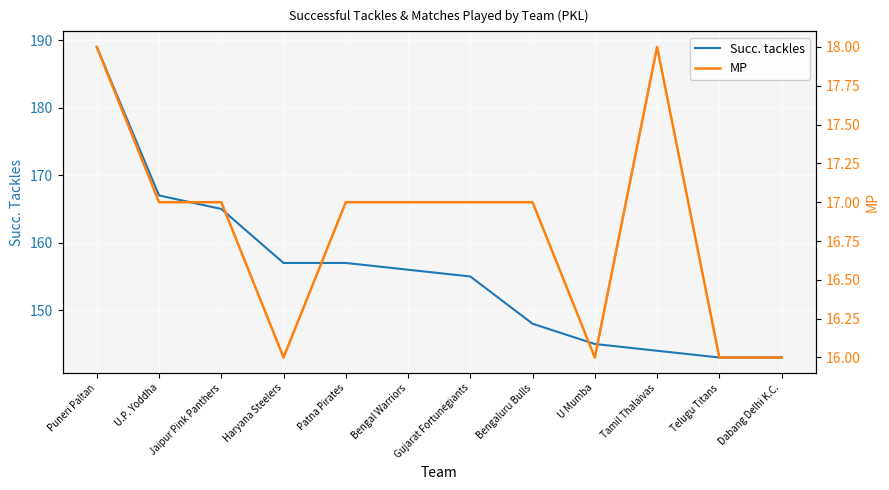

Which series has the largest range (max minus min)?

Succ. tackles